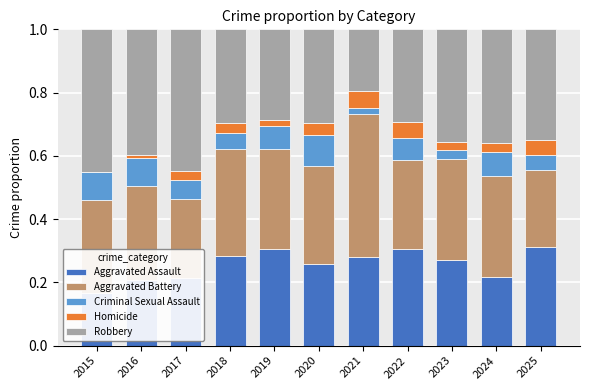

List the series in order of their peak value, highest first.

Aggravated Battery, Robbery, Aggravated Assault, Criminal Sexual Assault, Homicide